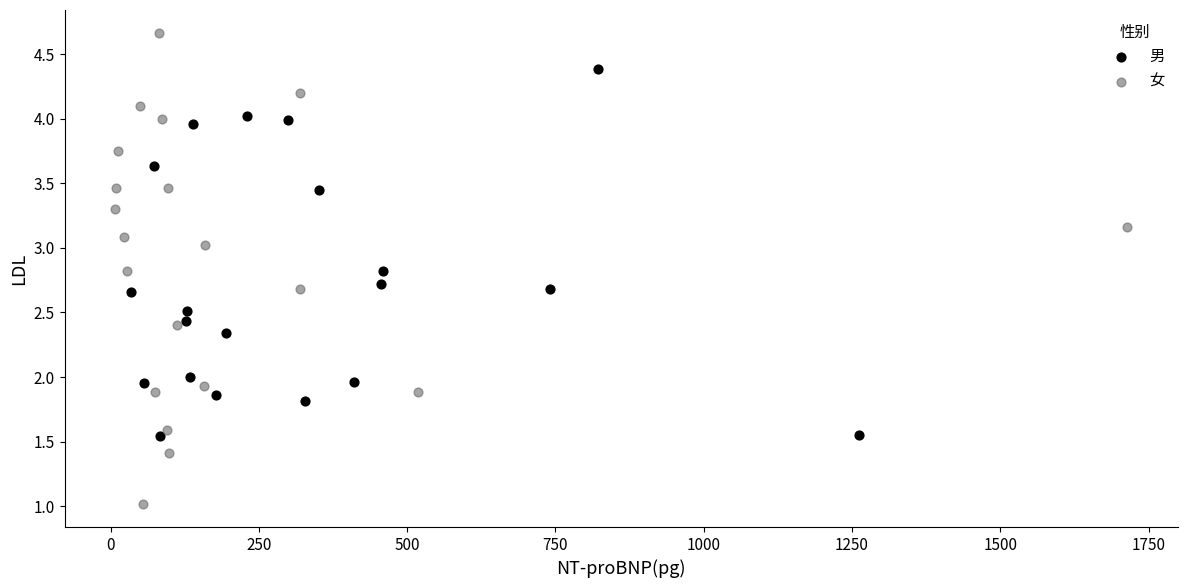

Which series has the widest spread of Y values?

女